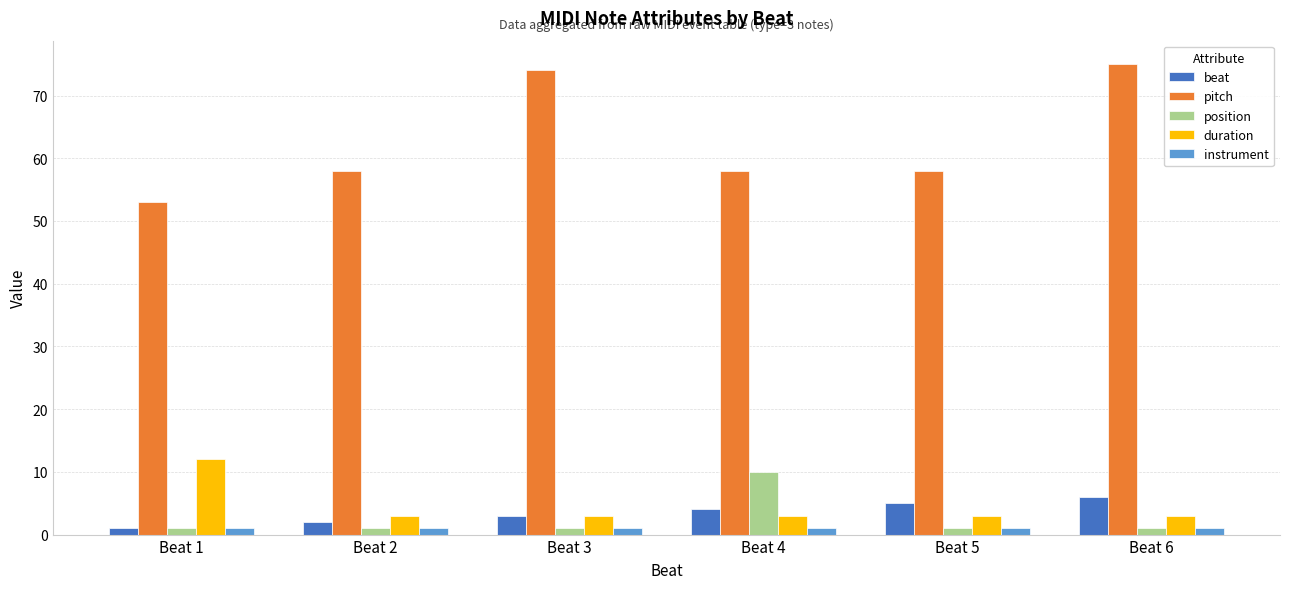

What is the minimum value shown in the chart?

1